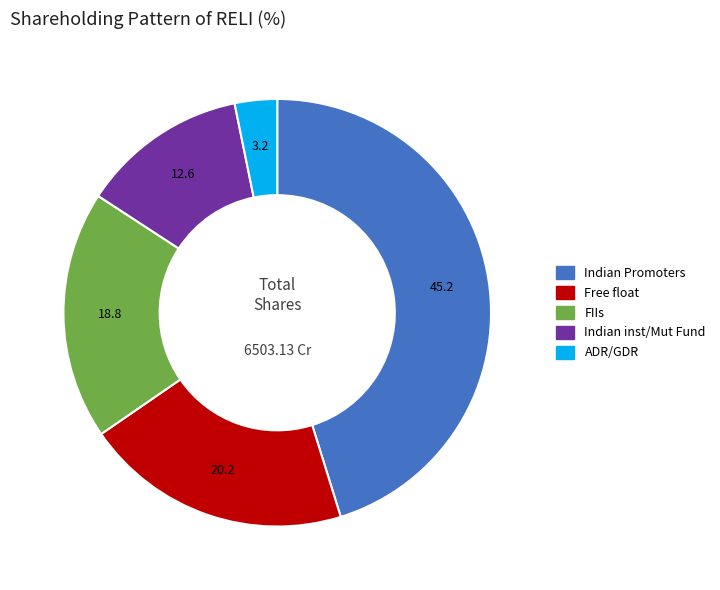

How many segments does this pie chart have?

5